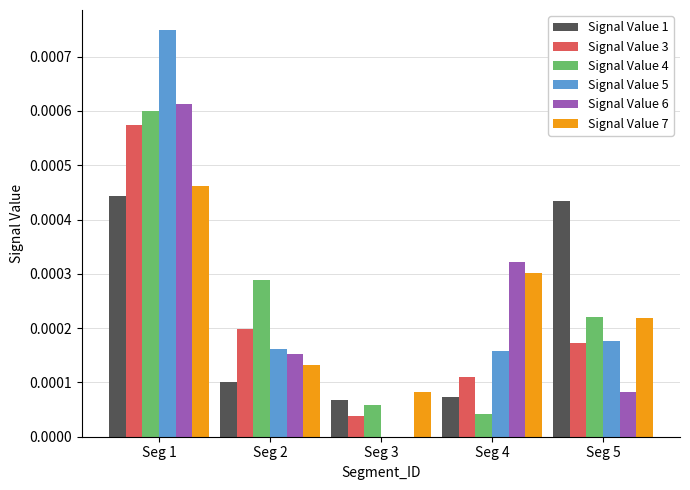

The value of Signal Value 6 at Seg 1 is 0.0. True or false?

True